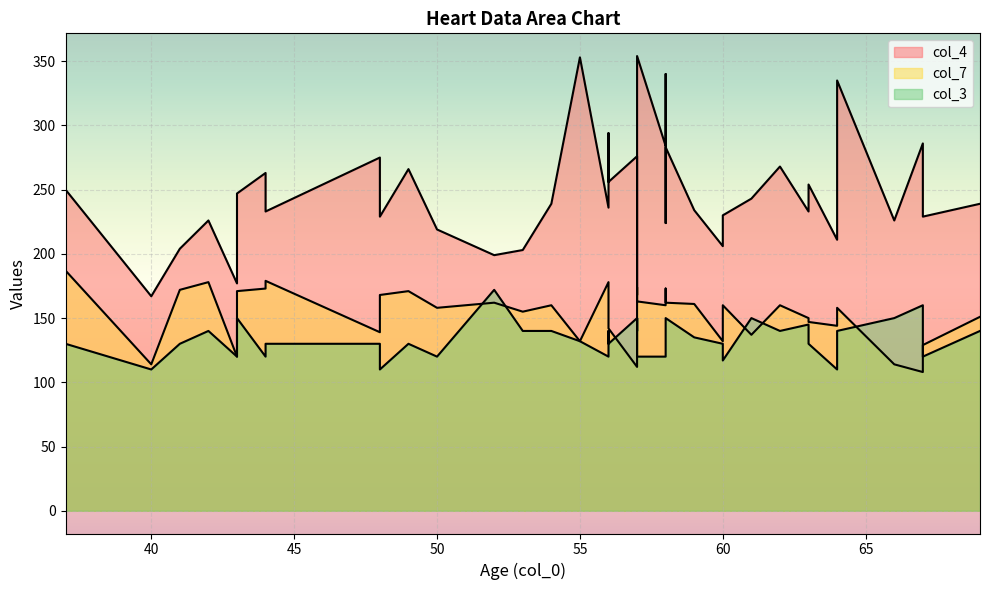

What is the value of the col_3 point at the 28th from the left?

150